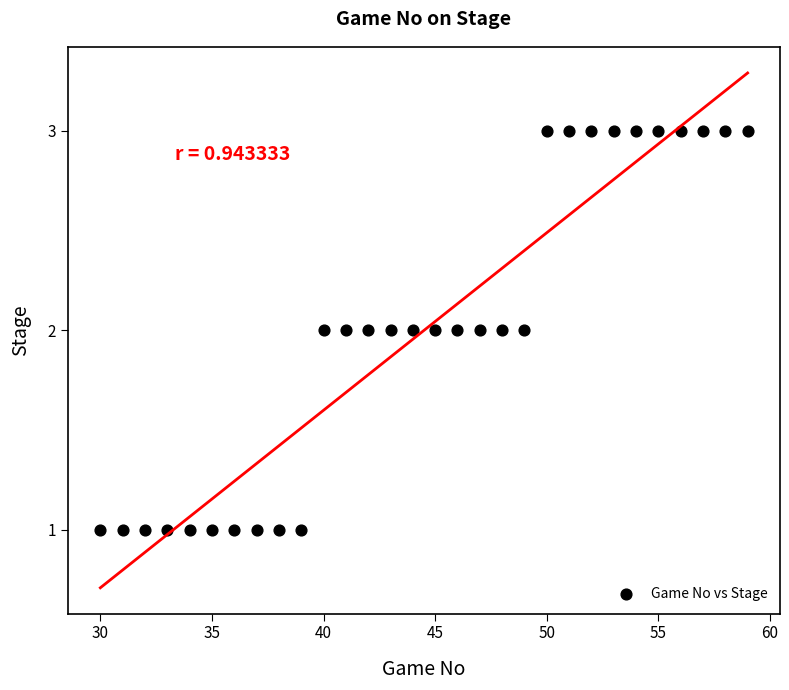

What is the range of X values (max minus min)?

29